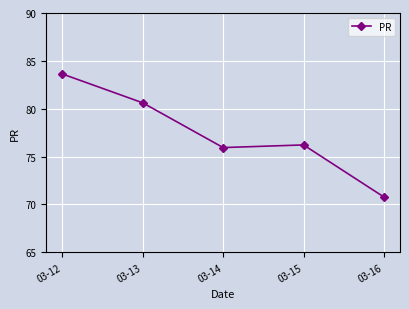

Where is the first local maximum?

03-15